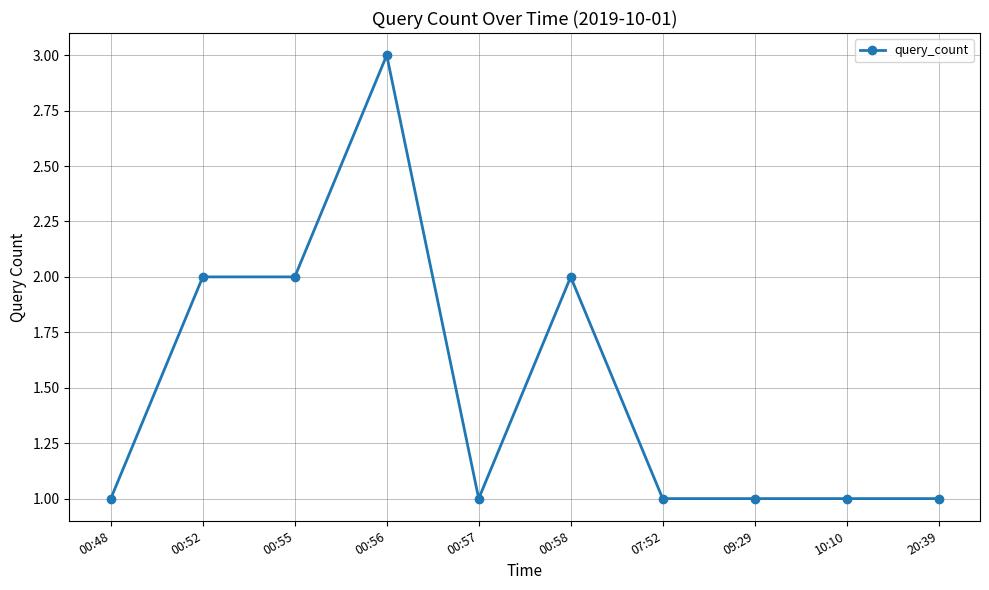

The value at 00:48 is 0. True or false?

False